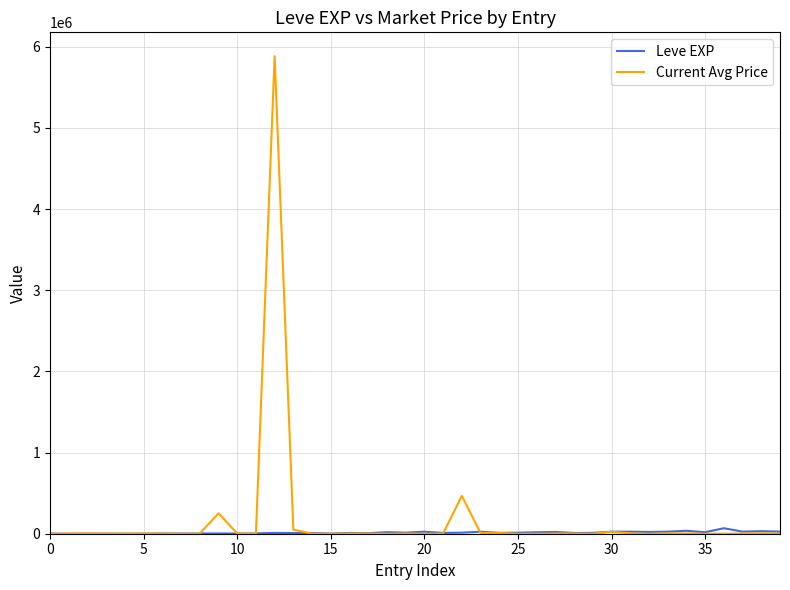

Which series has the largest range (max minus min)?

Current Avg Price